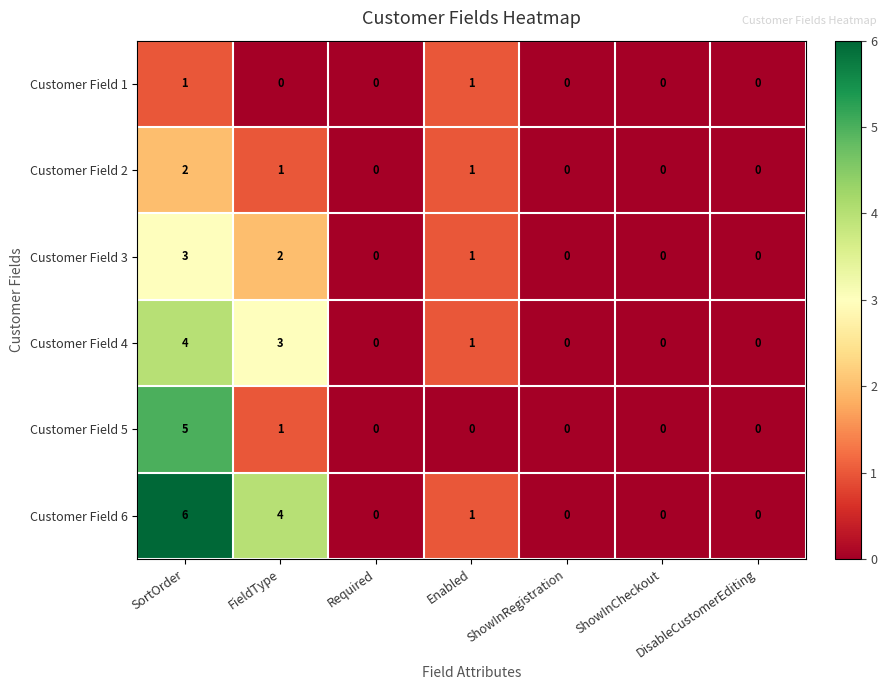

At which category is the sum across all series the highest?

SortOrder